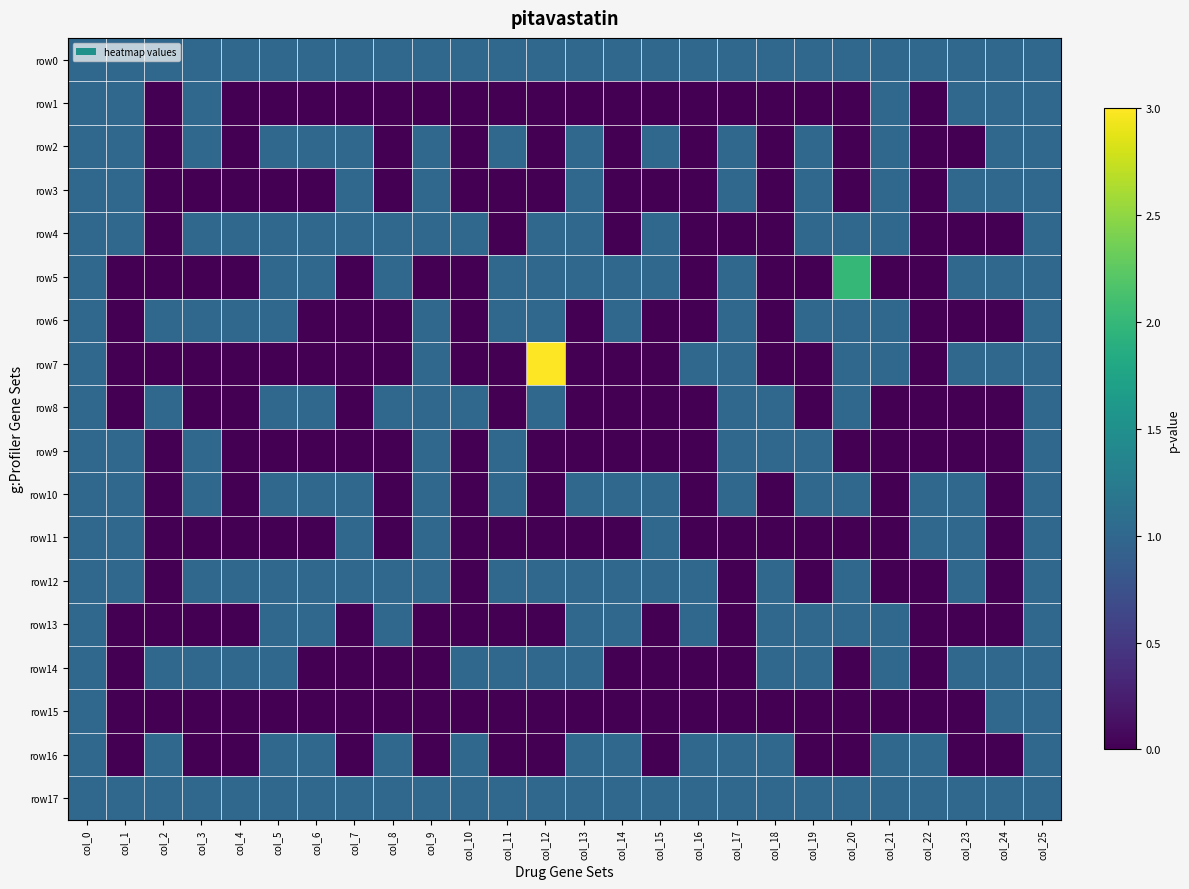

What is the spread (max minus min) of values at col_21?

1